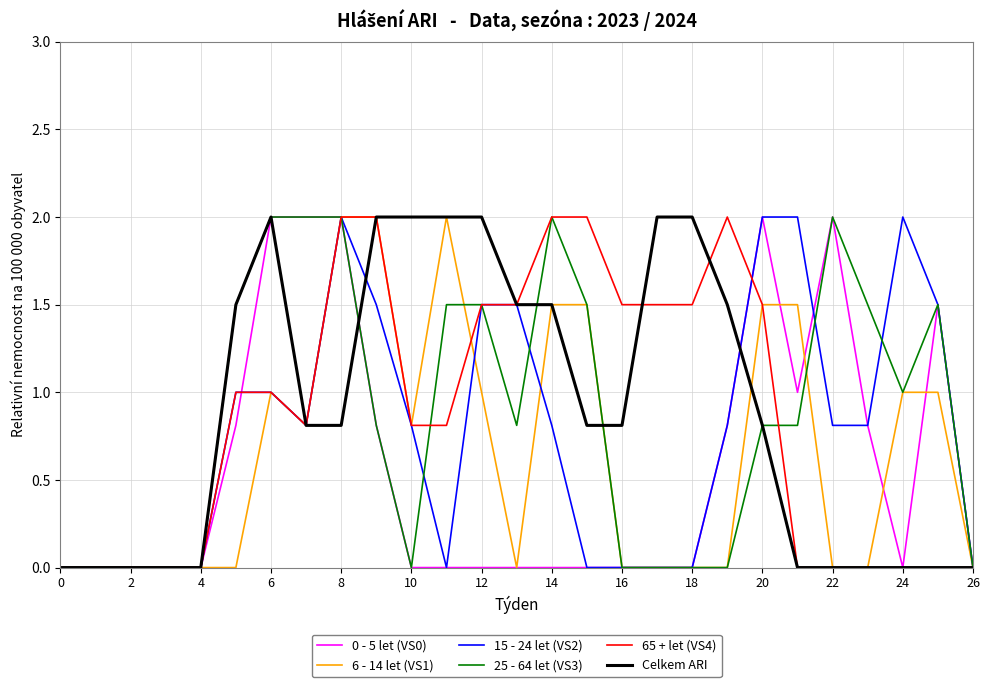

Does the chart display data point markers on the line(s)?

No